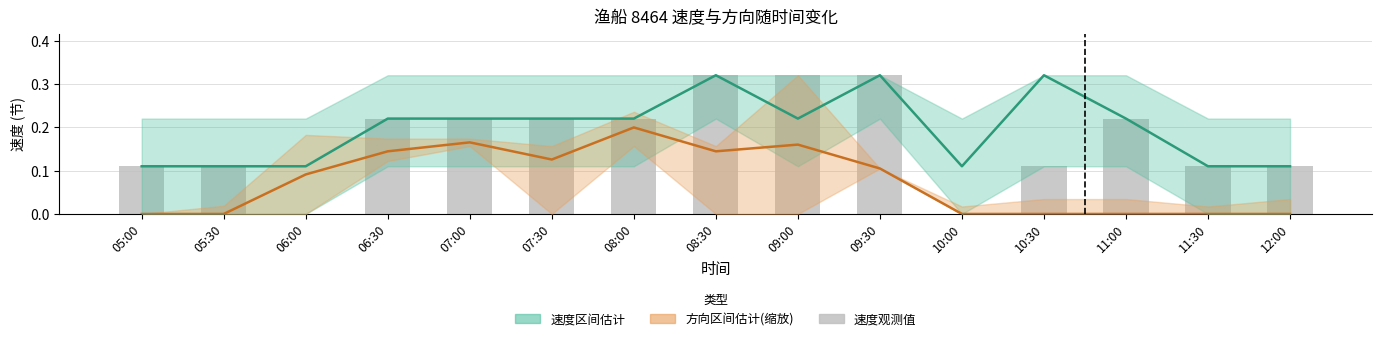

What is the label of the 15th bar from the left?

12:00